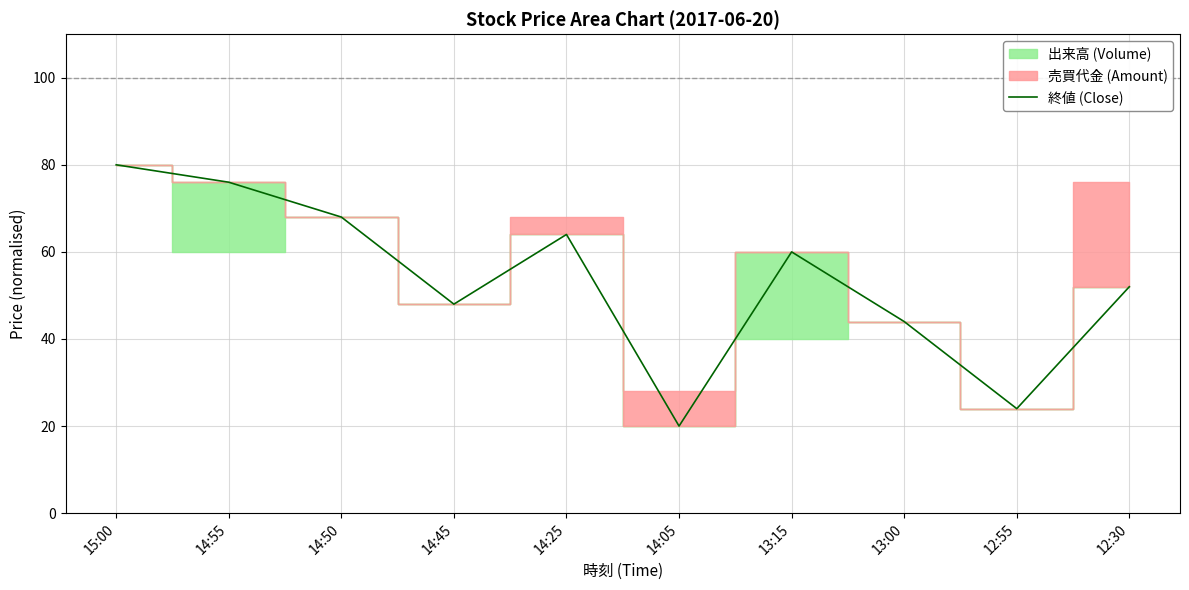

Between 13:15 and 14:50, which is larger?

14:50